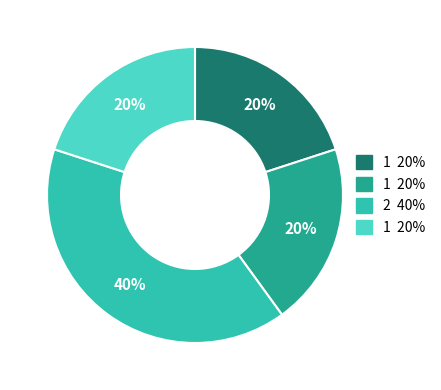

Does any single category account for the majority?

No